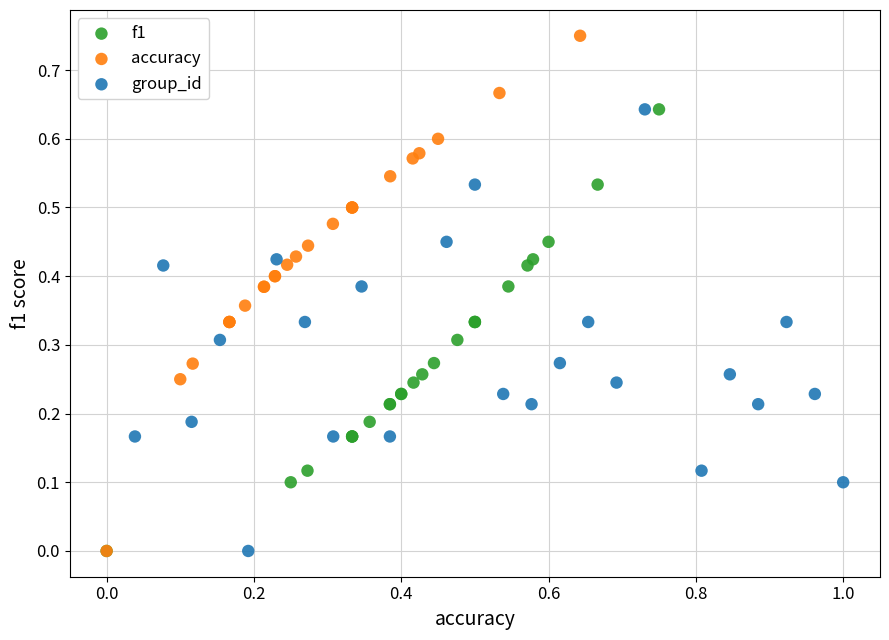

Which series has the widest spread of Y values?

accuracy